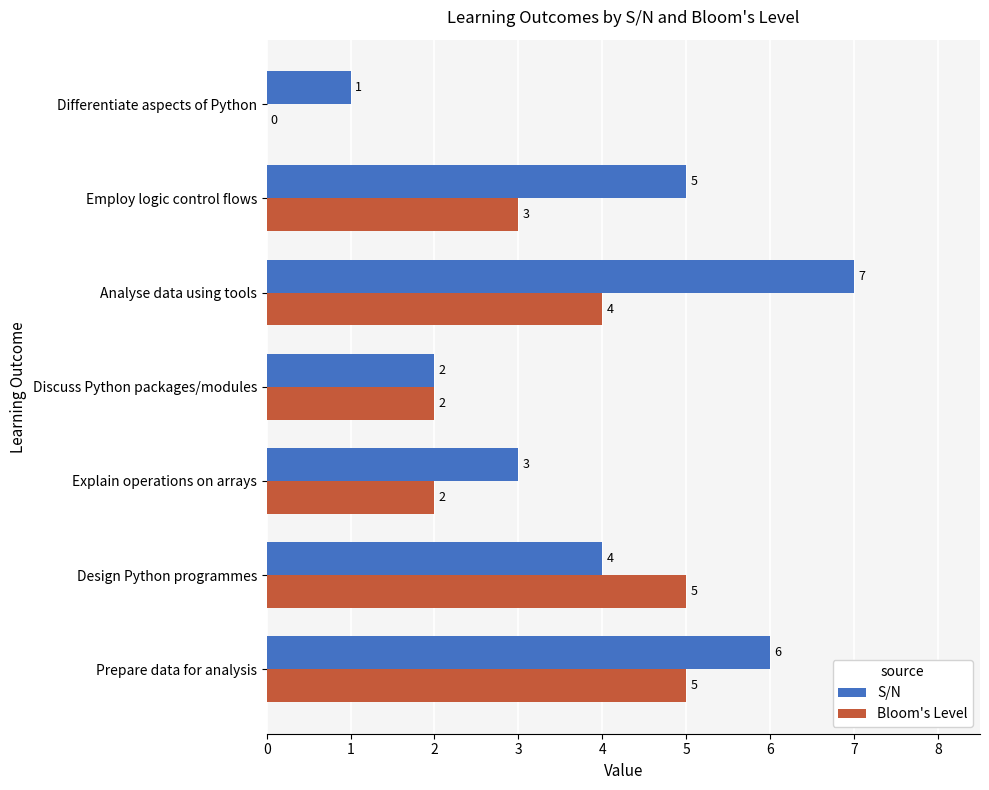

How many categories are shown in the chart?

7